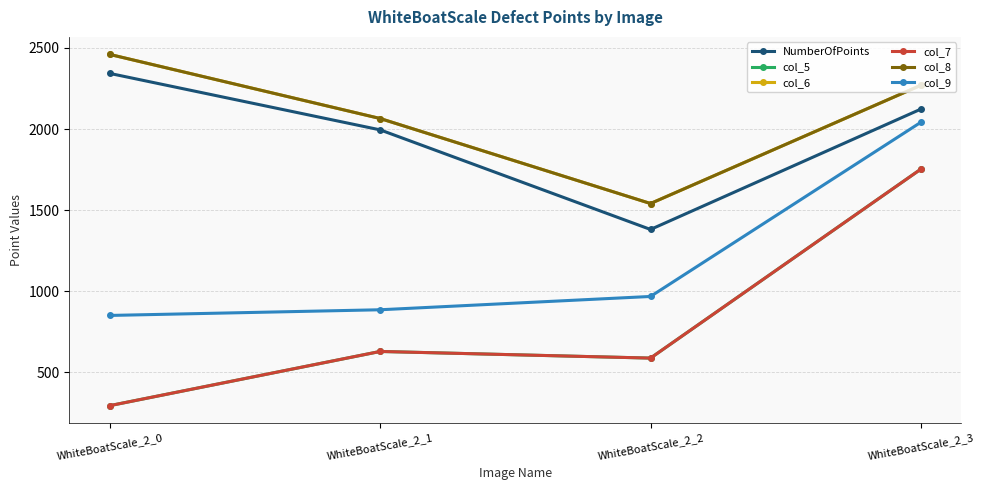

Is the value of col_5 at WhiteBoatScale_2_1 greater than the value of NumberOfPoints at WhiteBoatScale_2_2?

No